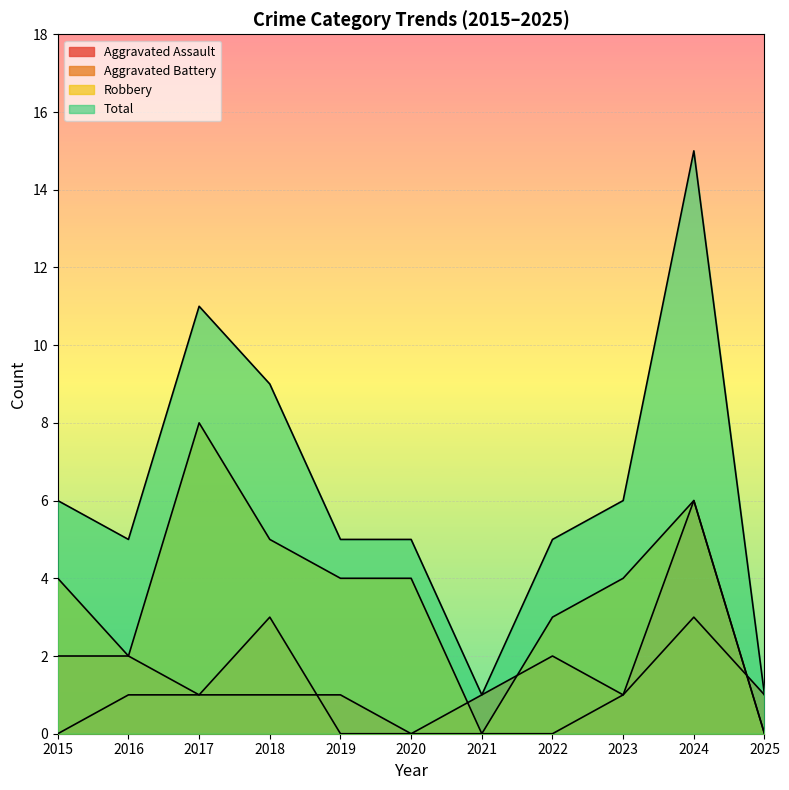

Is it true that Robbery equals 5 at 2017?

False